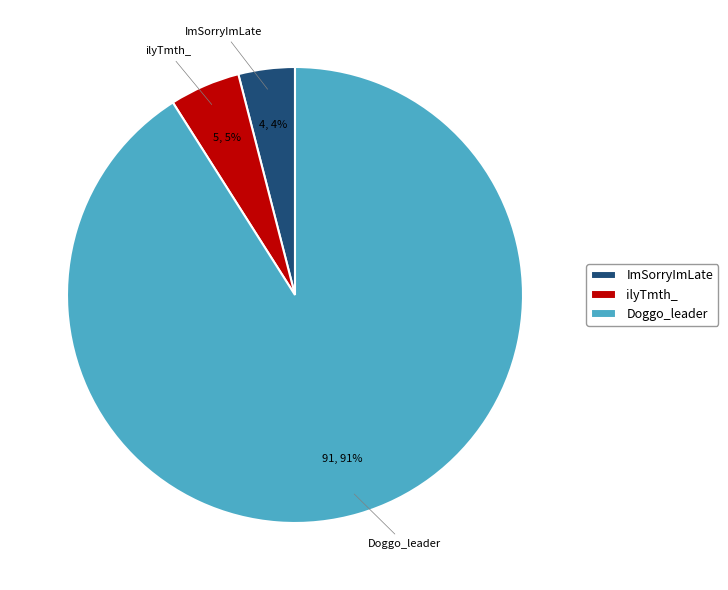

Which slice is the largest?

Doggo_leader